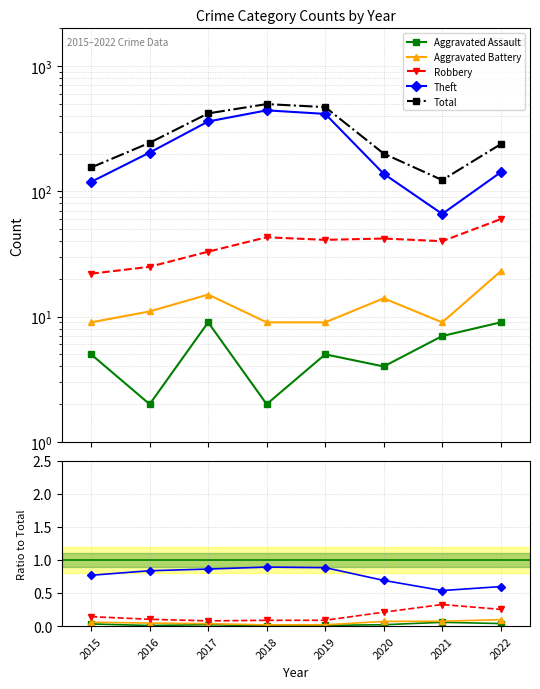

Is the value of Aggravated Assault at 2019 greater than the value of Total at 2019?

No